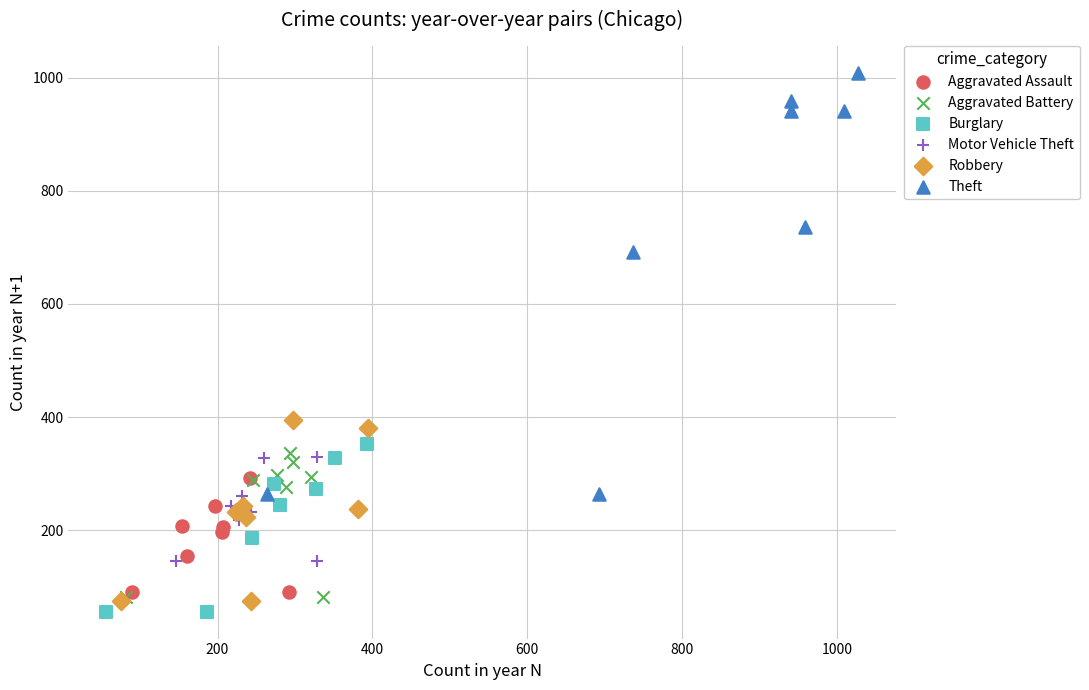

Which series has the largest Y range (max minus min)?

Theft